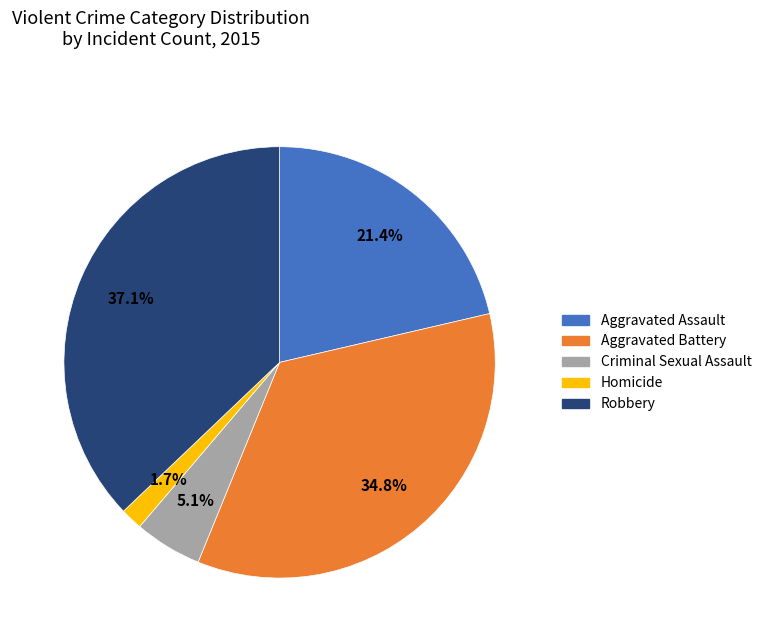

To the nearest percent, what is the average slice percentage?

20%